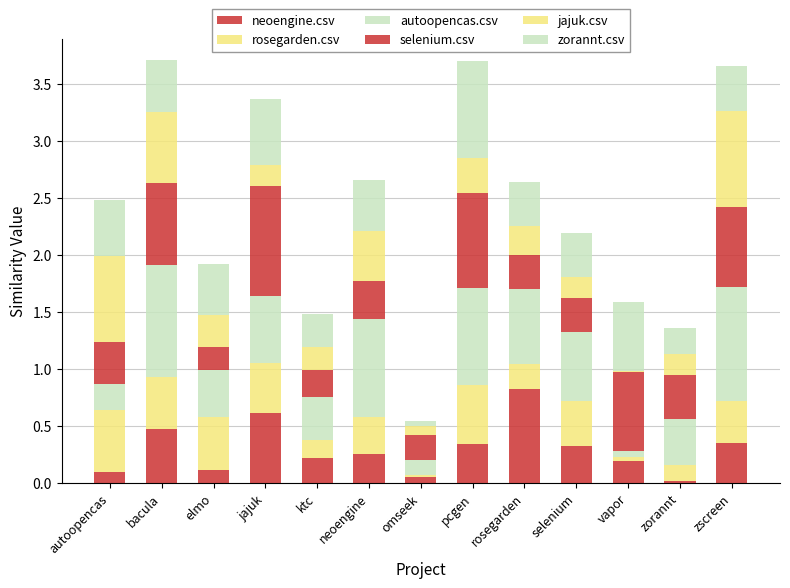

How many categories are shown in the chart?

13